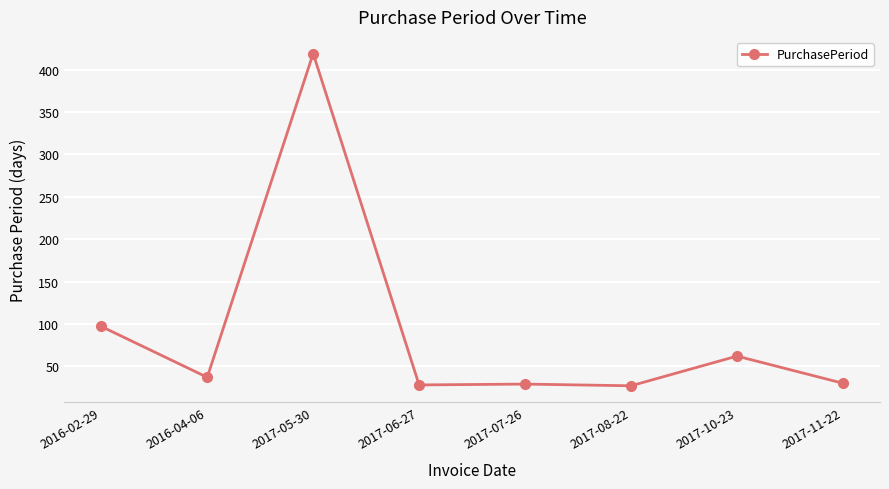

How many lines are shown in the chart?

1